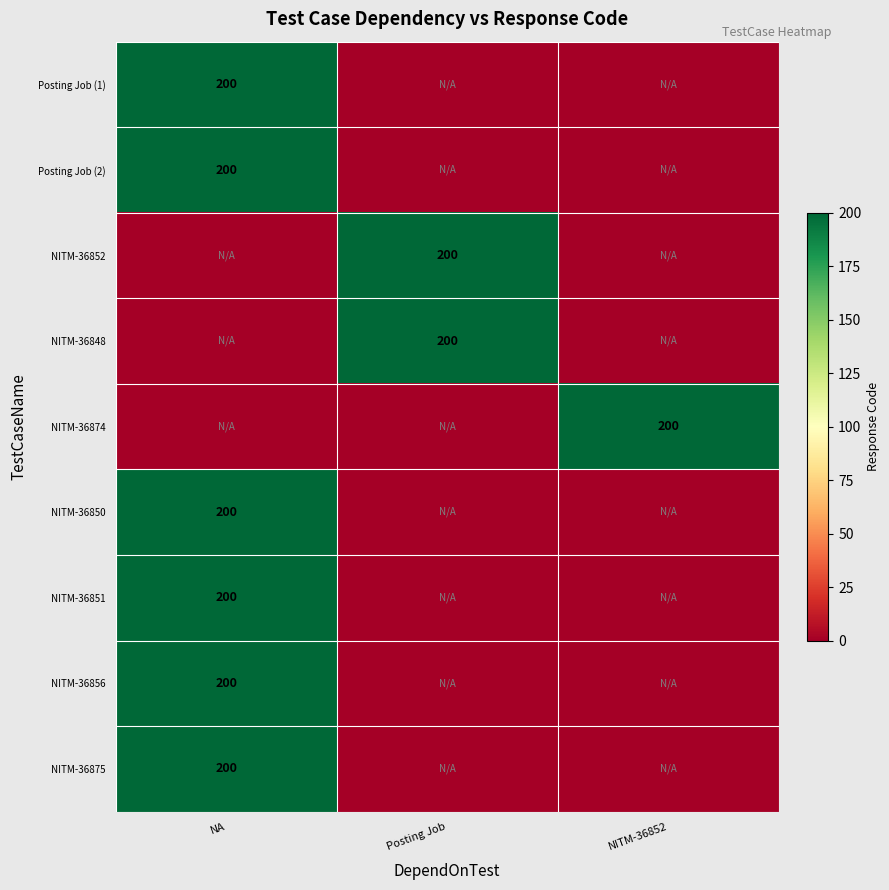

At which category is the sum across all series the highest?

NA